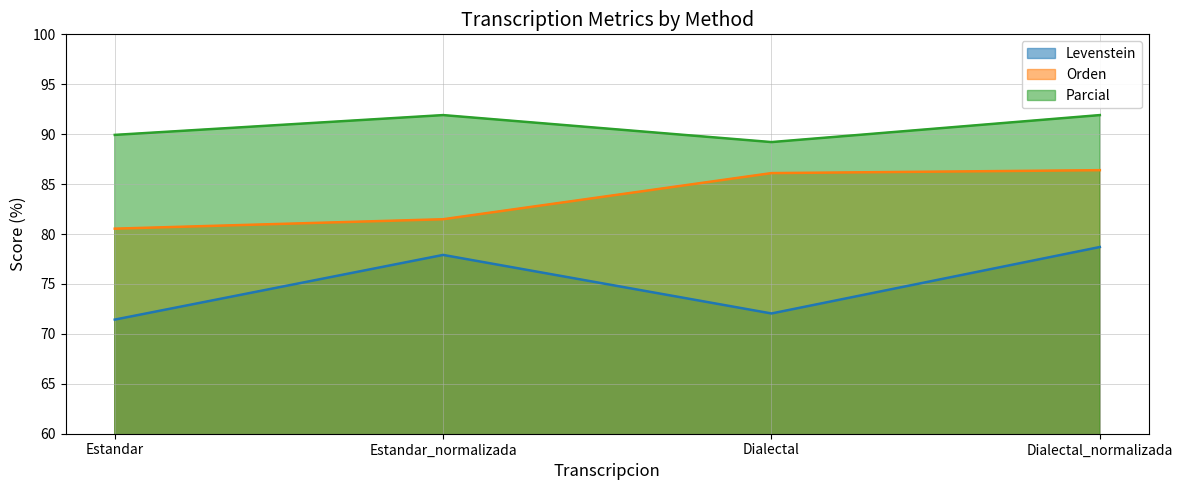

What is the difference between the maximum and second lowest values in the Parcial series?

2.0